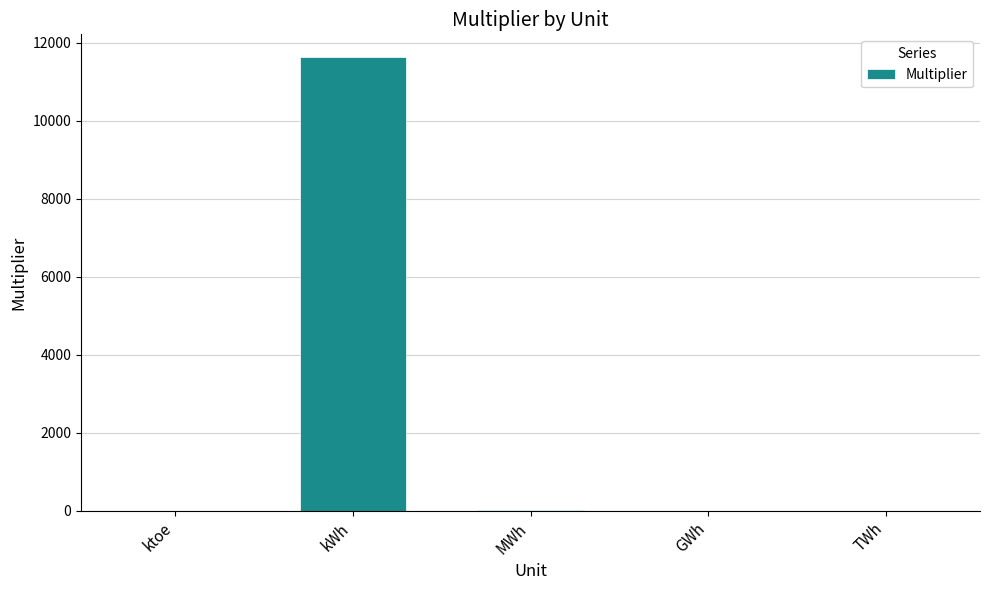

Which has a higher value, TWh or kWh?

kWh